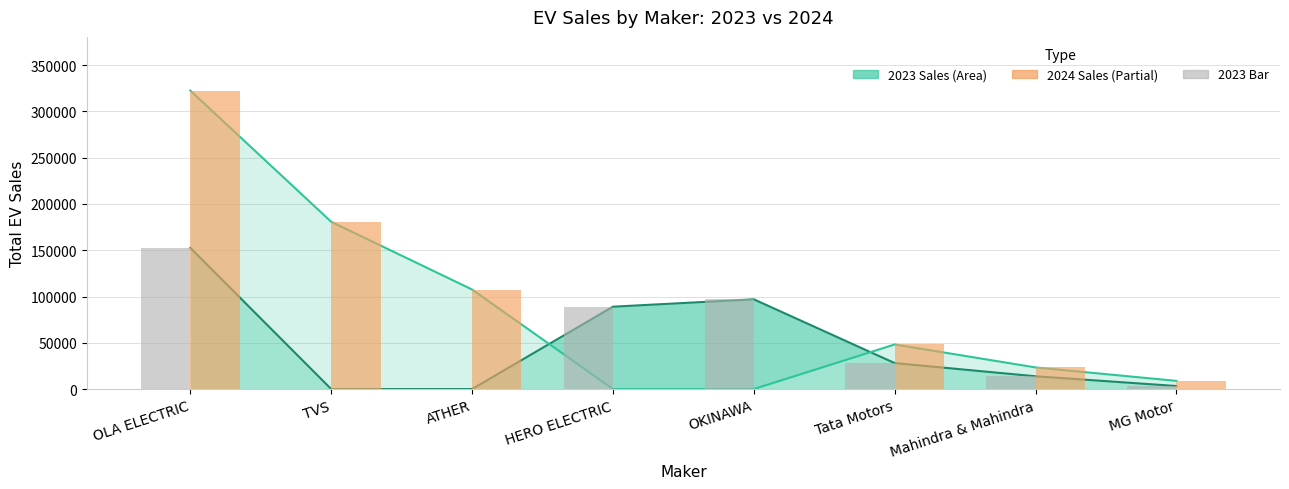

The 2023 Bar series shows -89798 at ATHER. True or false?

False